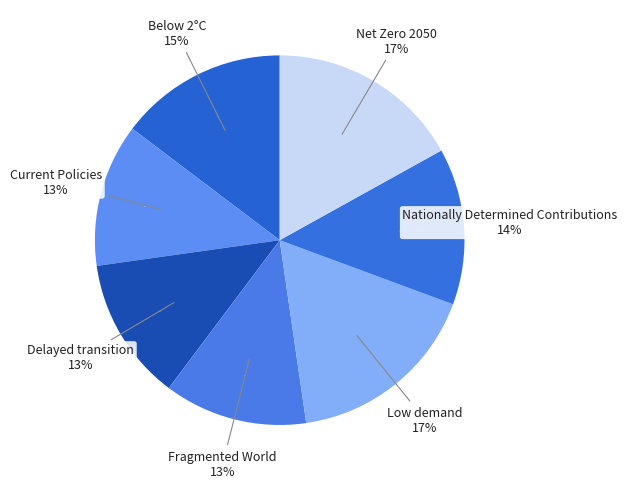

Which slice is the largest?

Low demand